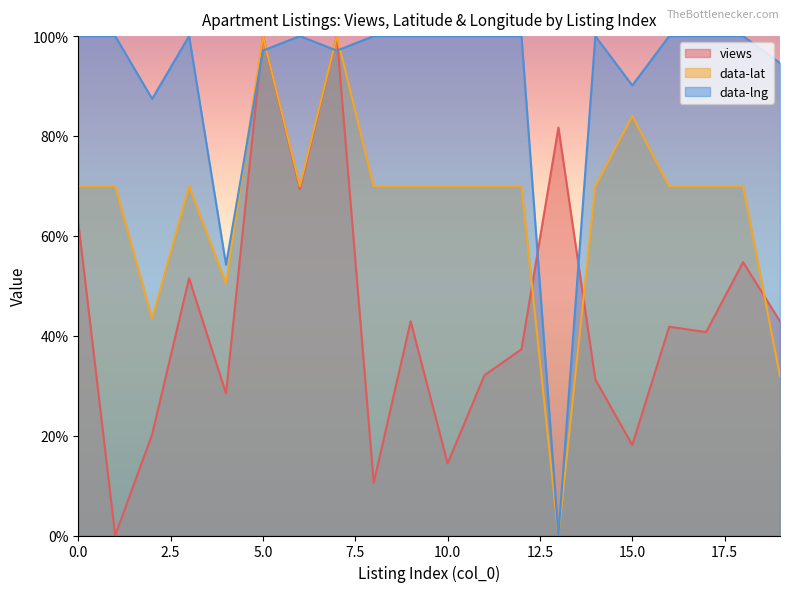

At which category is the sum across all series the highest?

5